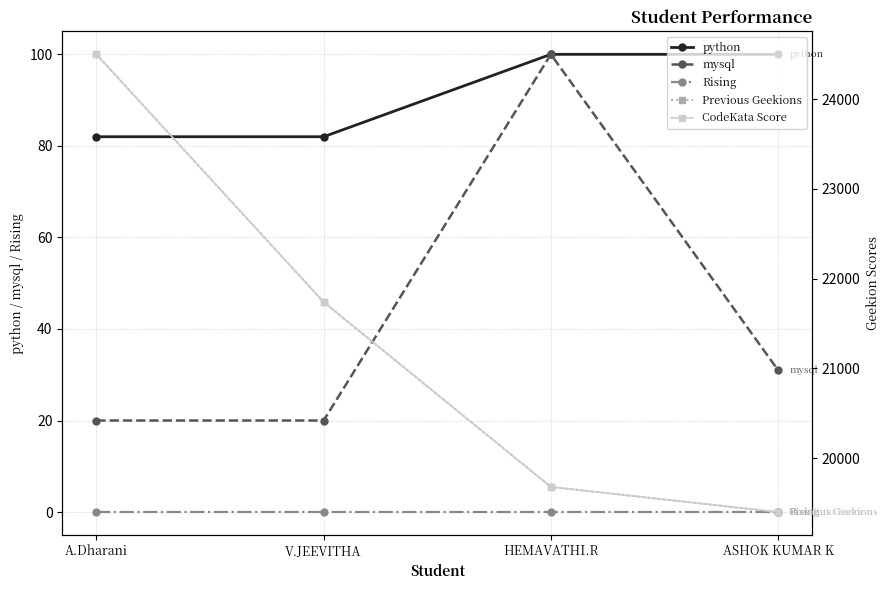

Does the chart have visible grid lines?

Yes